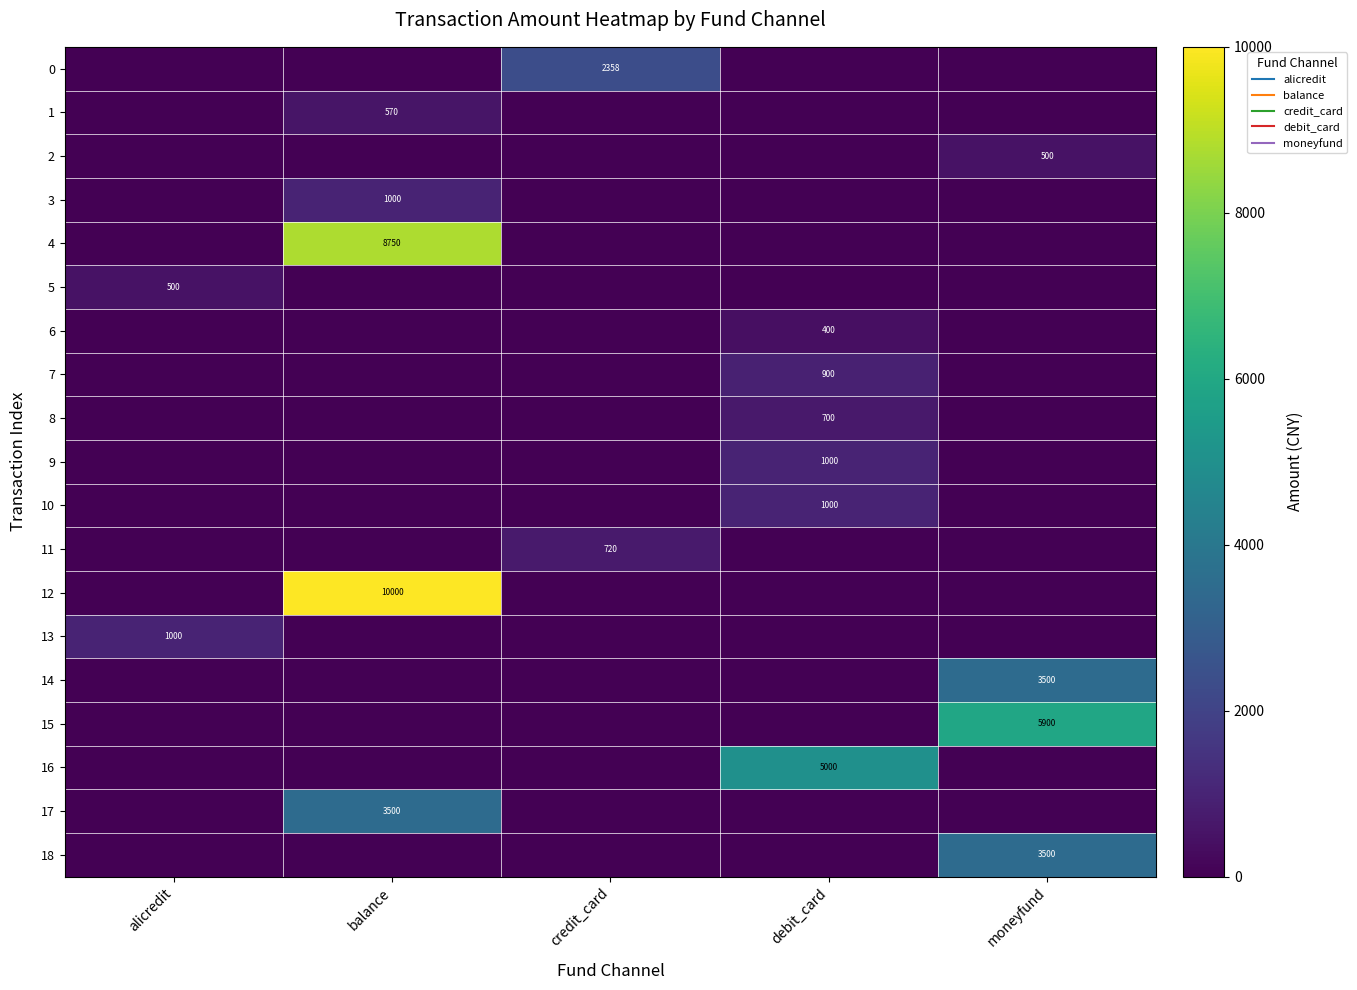

Which label corresponds to the smallest value in the chart?

alicredit